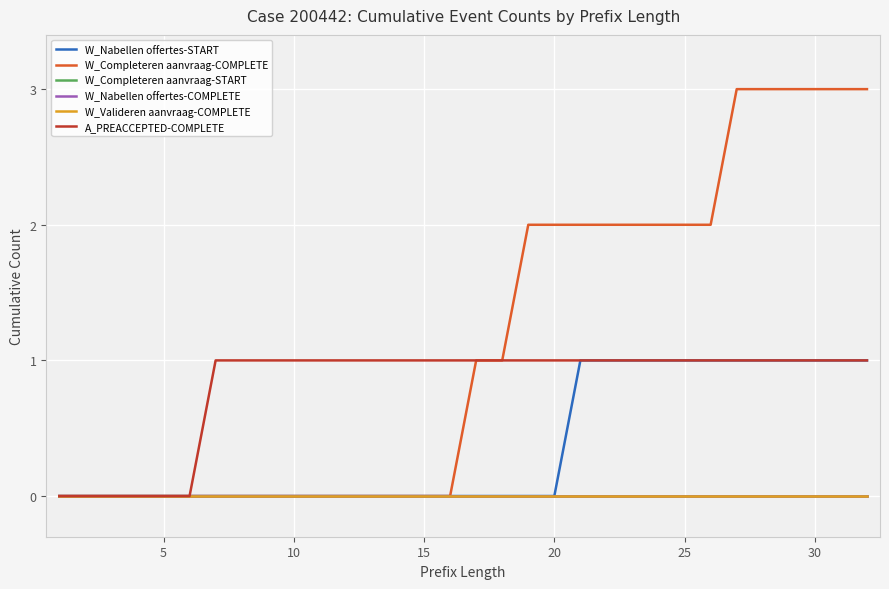

True or false: W_Completeren aanvraag-START and W_Nabellen offertes-START cross at least once.

False